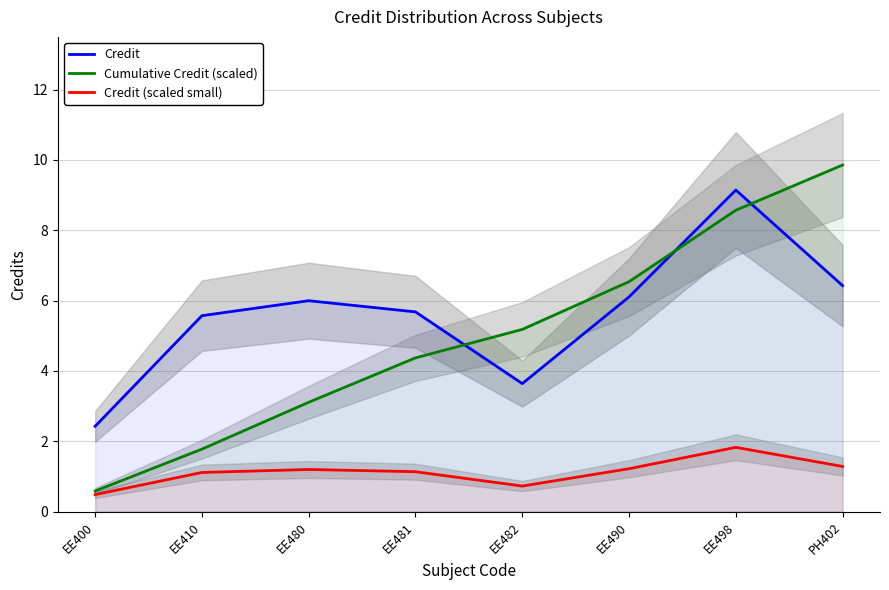

At which category is the sum across all series the highest?

EE498